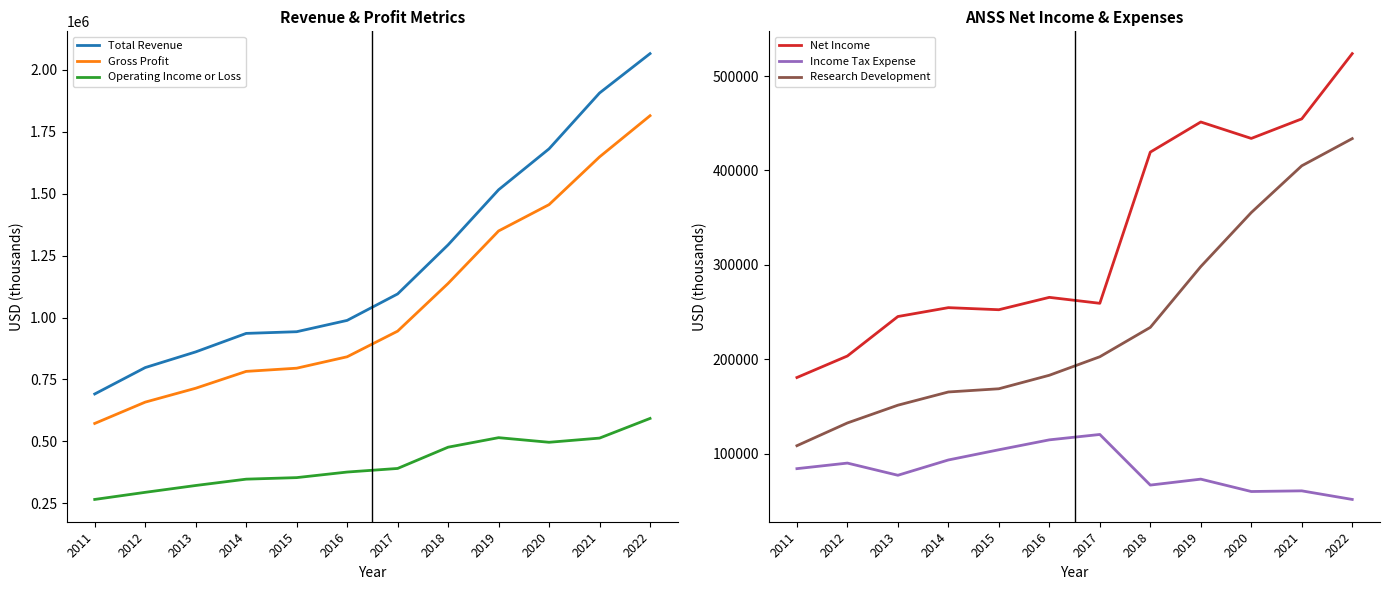

What is the approximate value of Income Tax Expense at 2019?

73100